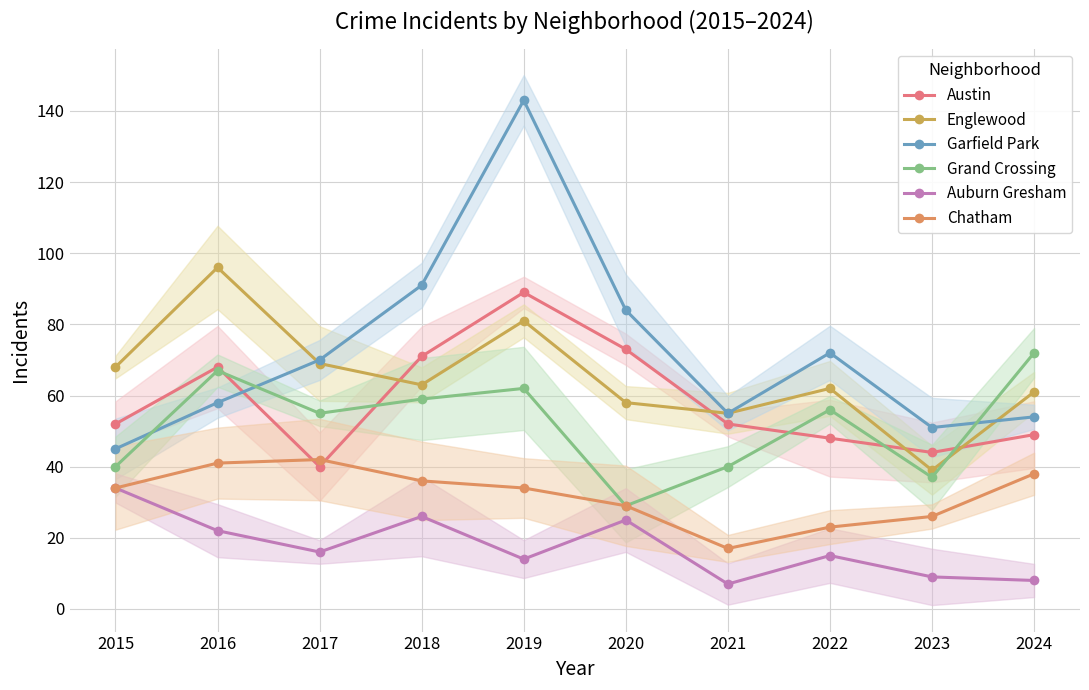

After their last crossing, which series has the higher values: Grand Crossing or Garfield Park?

Grand Crossing